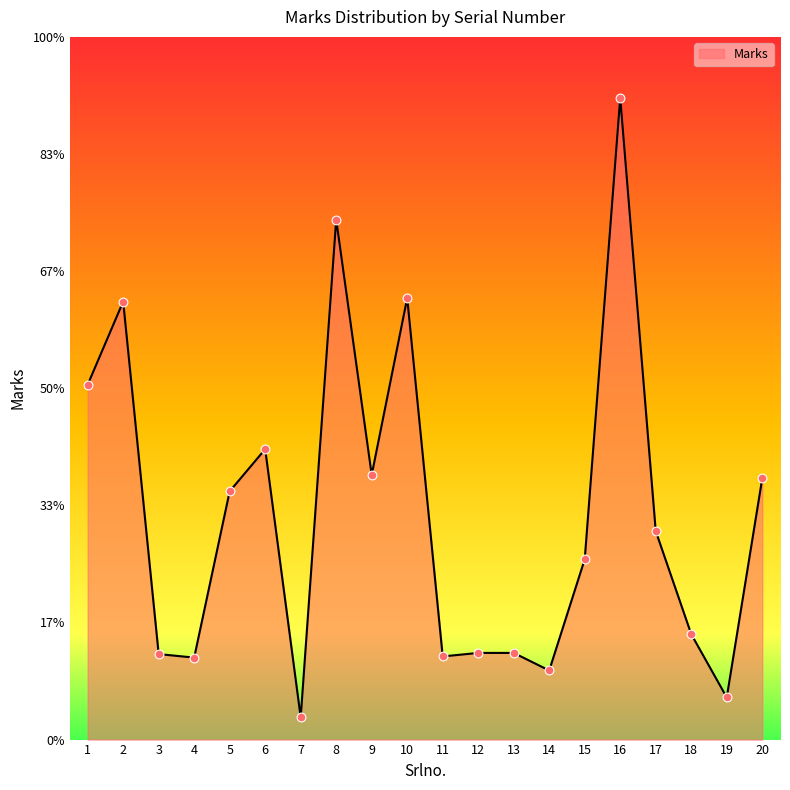

Is this an area chart (filled region under the line)?

Yes